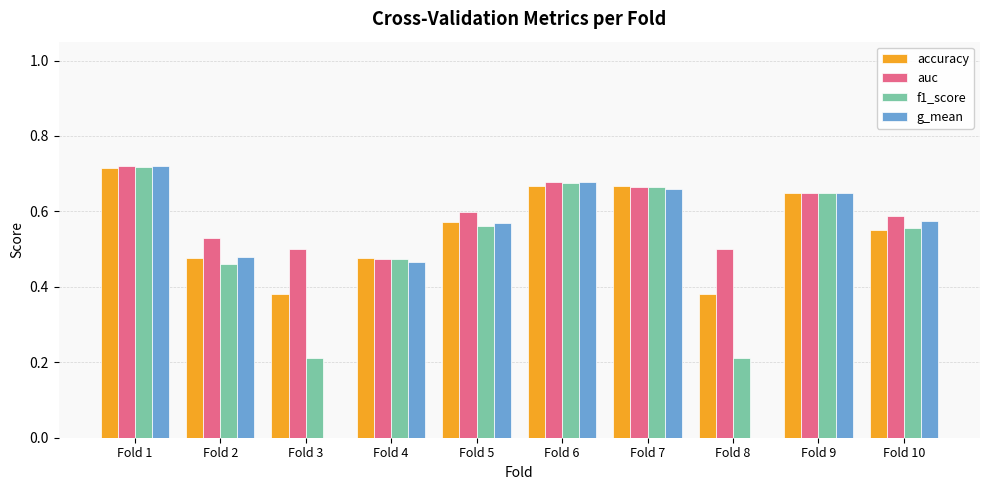

What is the total value across all series at Fold 3?

1.1